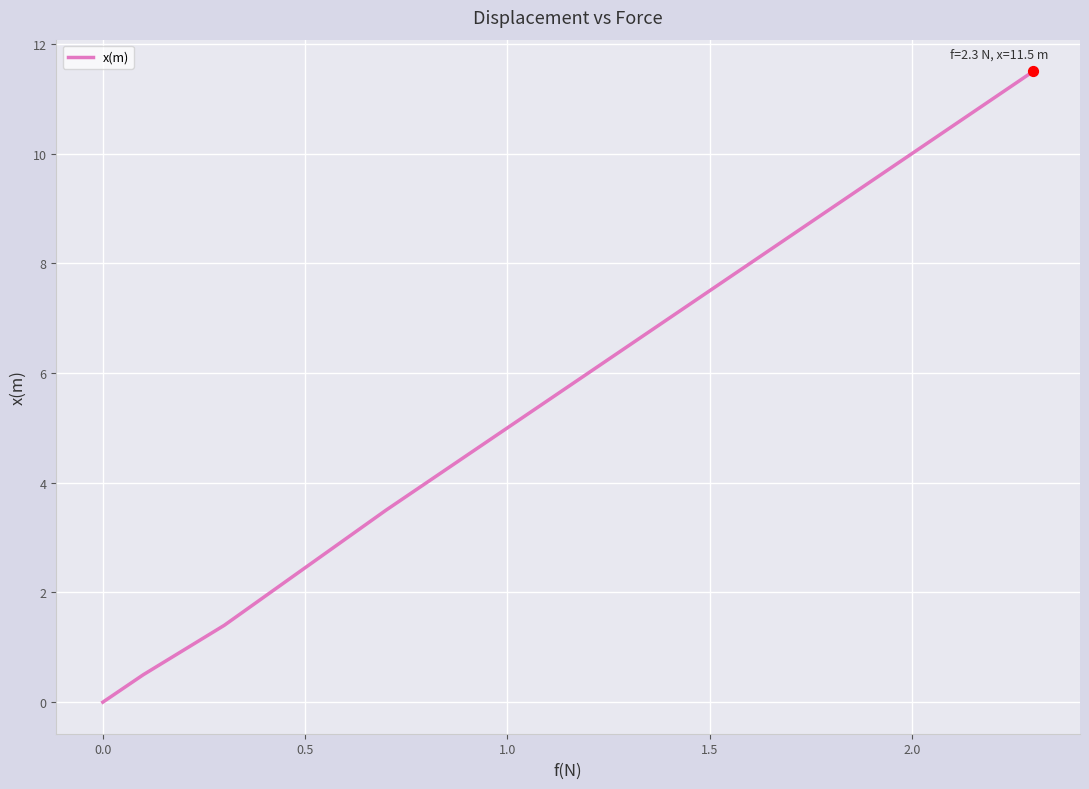

What is the difference between the maximum and minimum values?

11.5